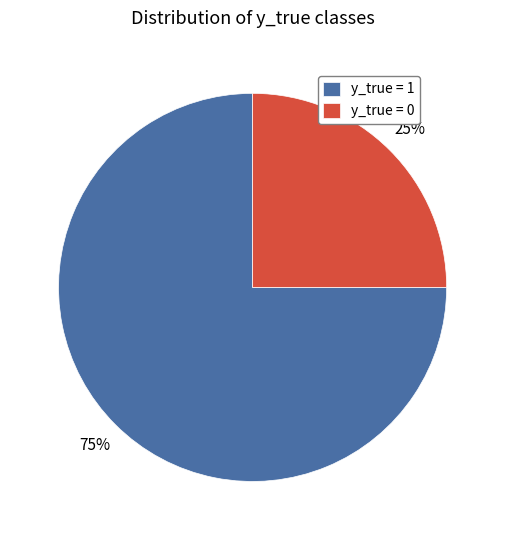

Combined, do y_true = 1 and y_true = 0 account for over 50%?

Yes